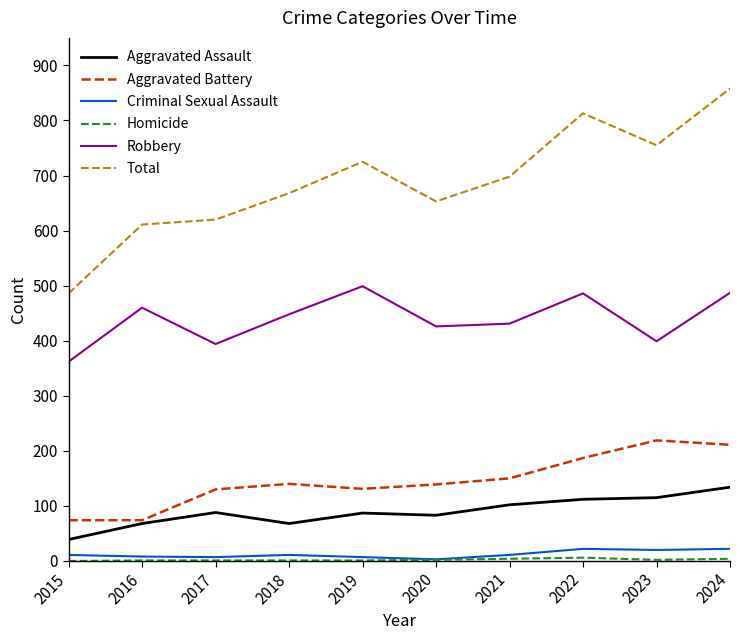

What is the difference between the highest and lowest values at 2017?

619